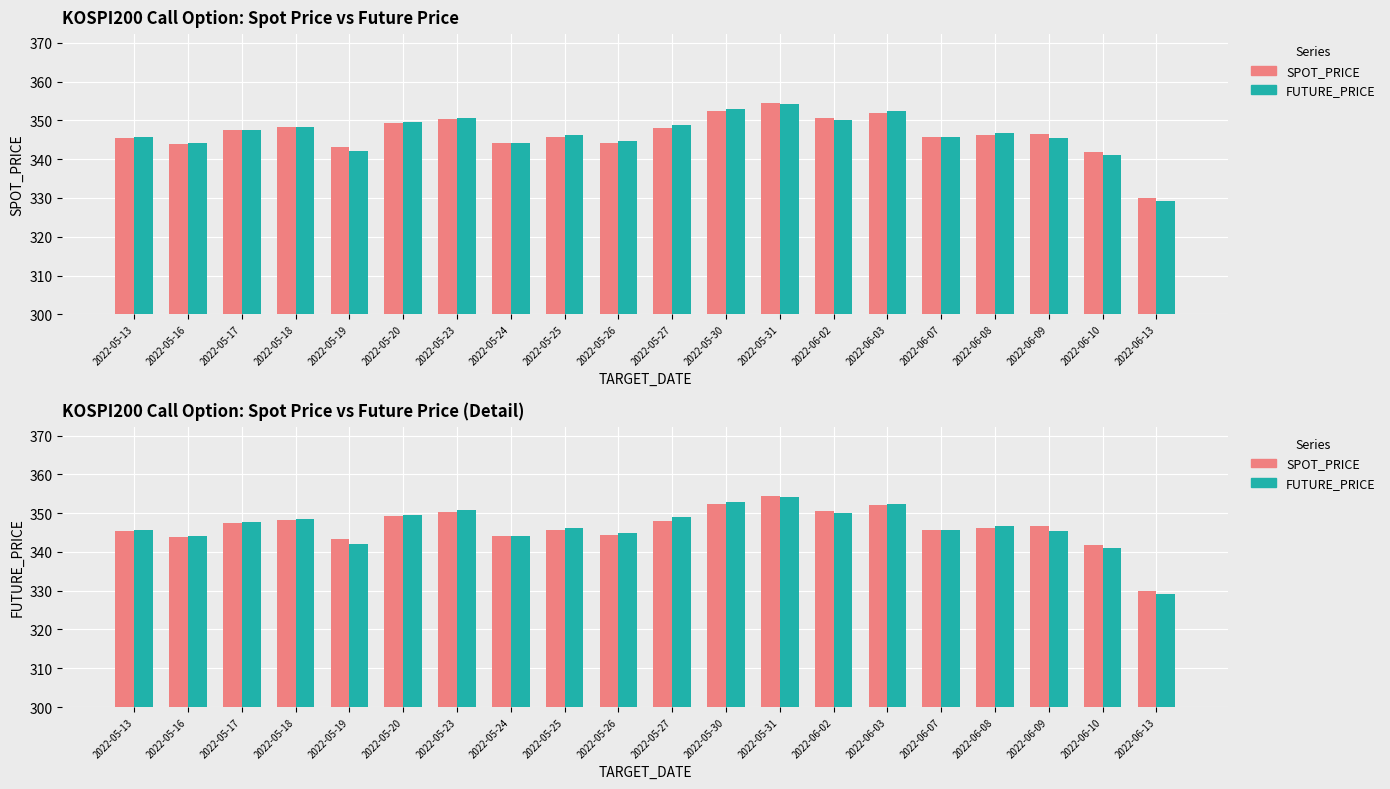

Which series has the largest range (max minus min)?

FUTURE_PRICE